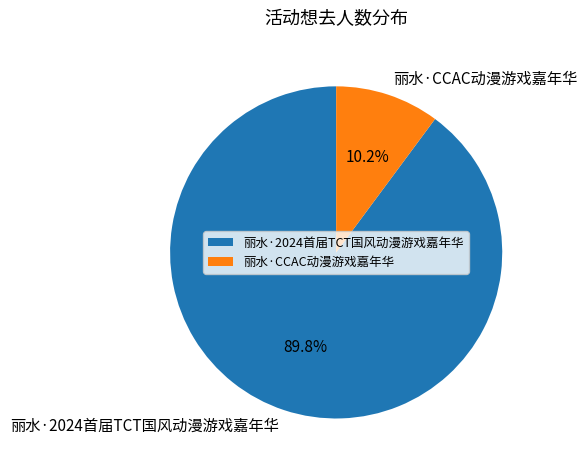

Is there a majority slice in this chart?

Yes